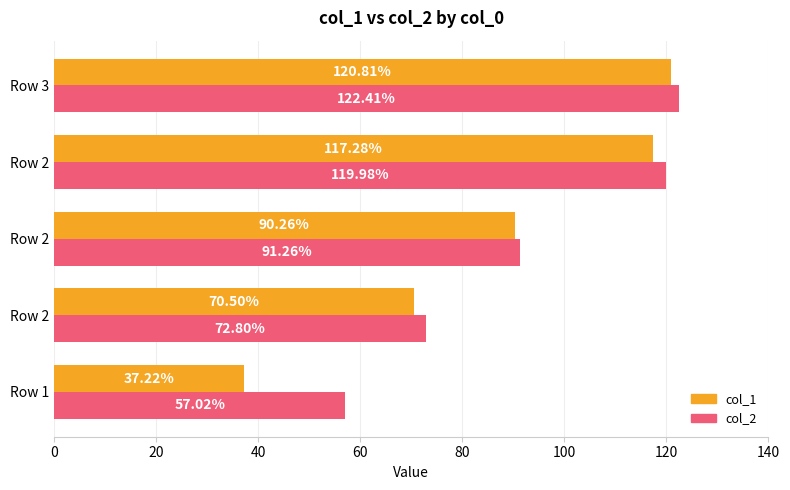

Count the number of categories in the chart.

5